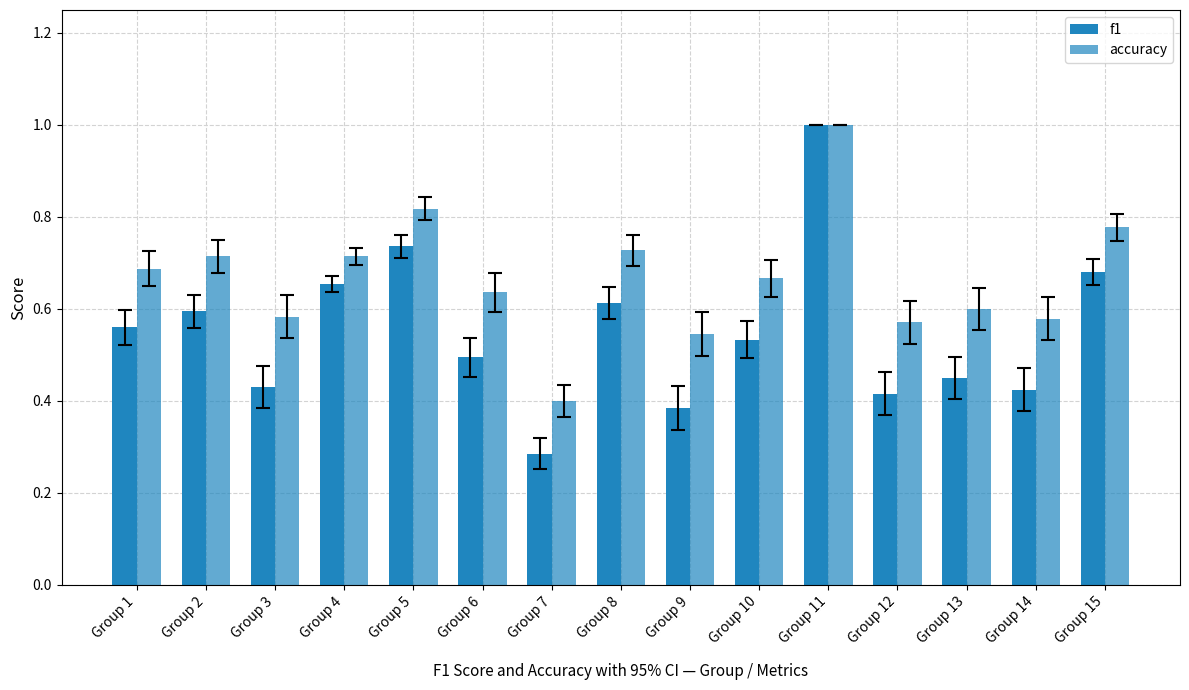

List the labels in order of accuracy value, smallest first.

Group 7, Group 9, Group 12, Group 14, Group 3, Group 13, Group 6, Group 10, Group 1, Group 2, Group 4, Group 8, Group 15, Group 5, Group 11